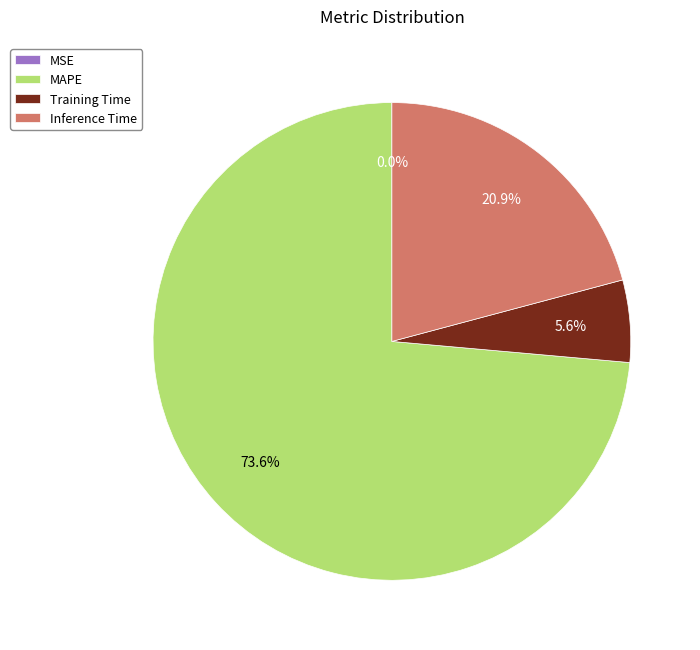

To the nearest percent, what portion does Training Time represent?

6%